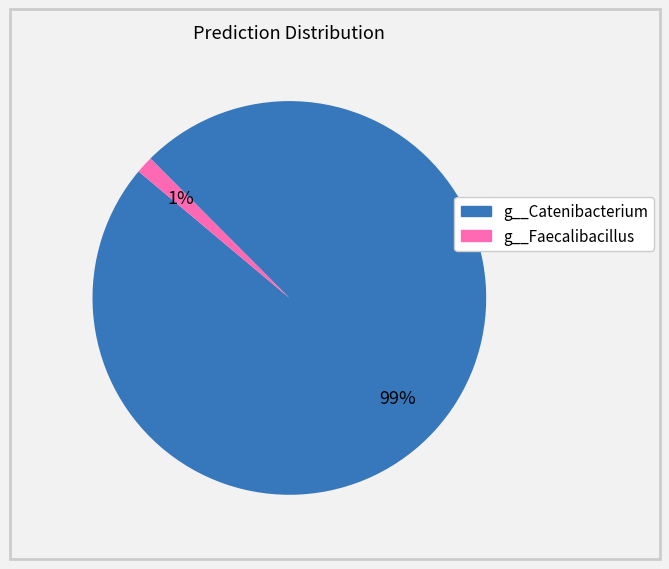

How many segments does this pie chart have?

2